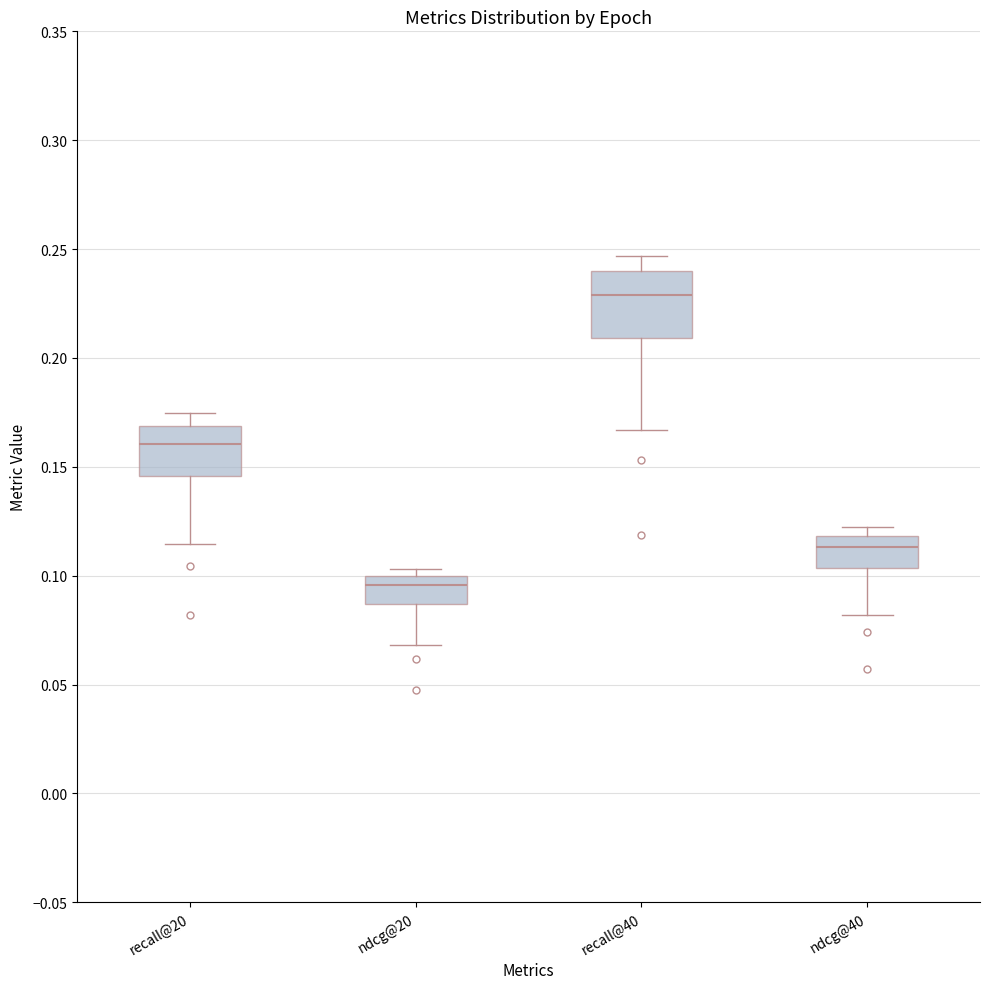

Reading left to right, transcribe this box plot: for each box, give where its median line is, the range the box spans, and where its two whiskers end, as read against the y-axis. The values are not printed on the chart, so give them approximately, as read against the axis.

recall@20: median 0.160, box 0.145 to 0.170, whiskers 0.115 to 0.175
ndcg@20: median 0.095, box 0.085 to 0.100, whiskers 0.070 to 0.105
recall@40: median 0.230, box 0.210 to 0.240, whiskers 0.165 to 0.245
ndcg@40: median 0.115, box 0.105 to 0.120, whiskers 0.080 to 0.120 (just above the box's upper edge)